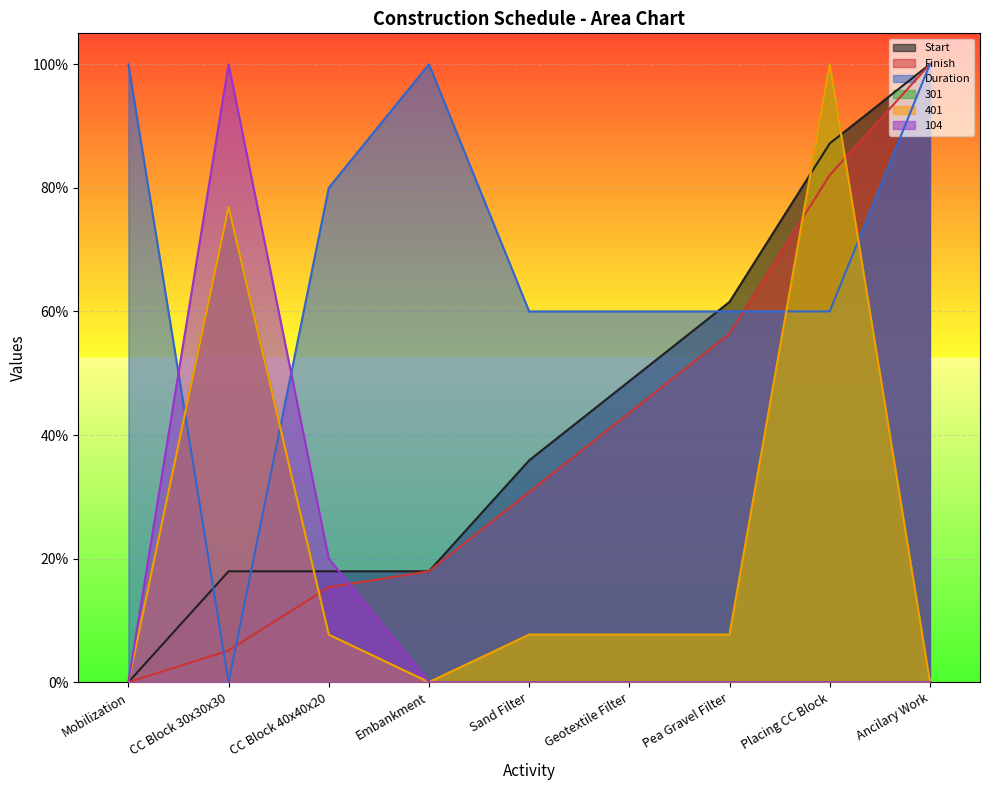

The value of Duration at Ancilary Work is 100.0. True or false?

True